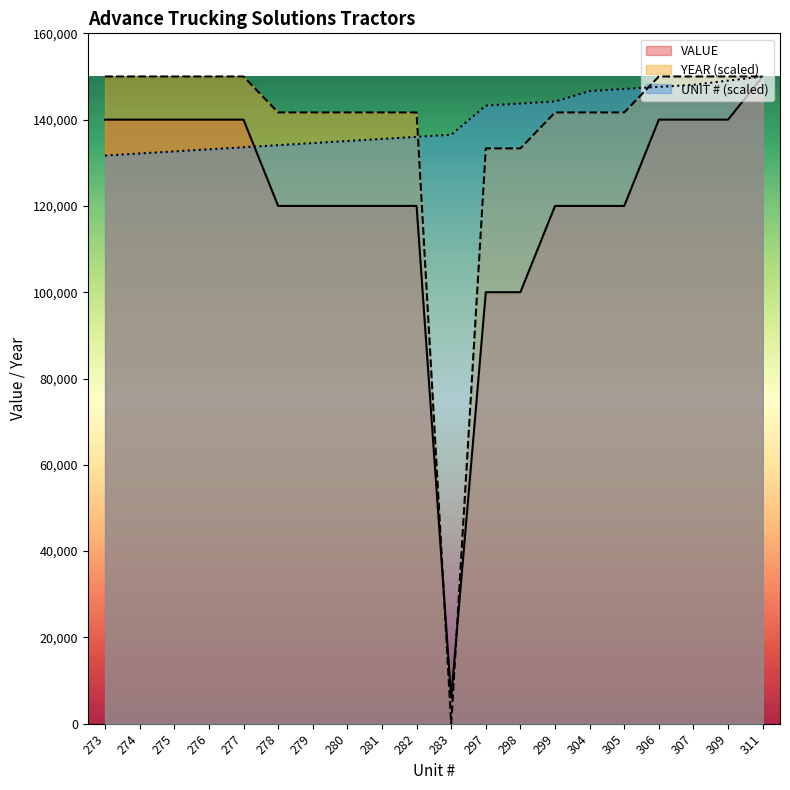

Which category has the lowest value across all series?

283